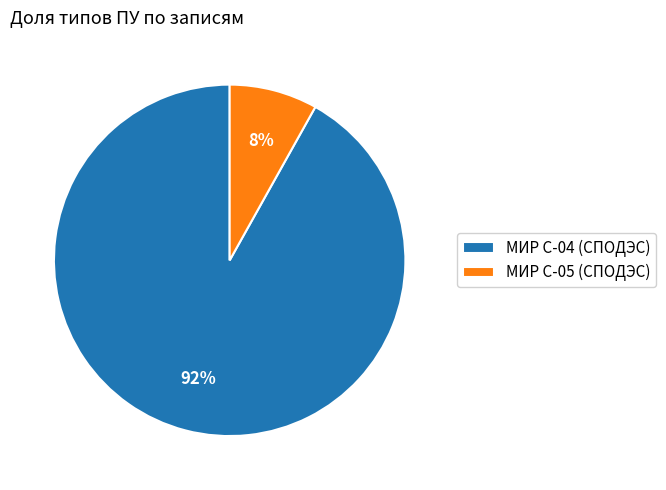

Is the sum of МИР С-04 (СПОДЭС) and МИР С-05 (СПОДЭС) greater than half?

Yes